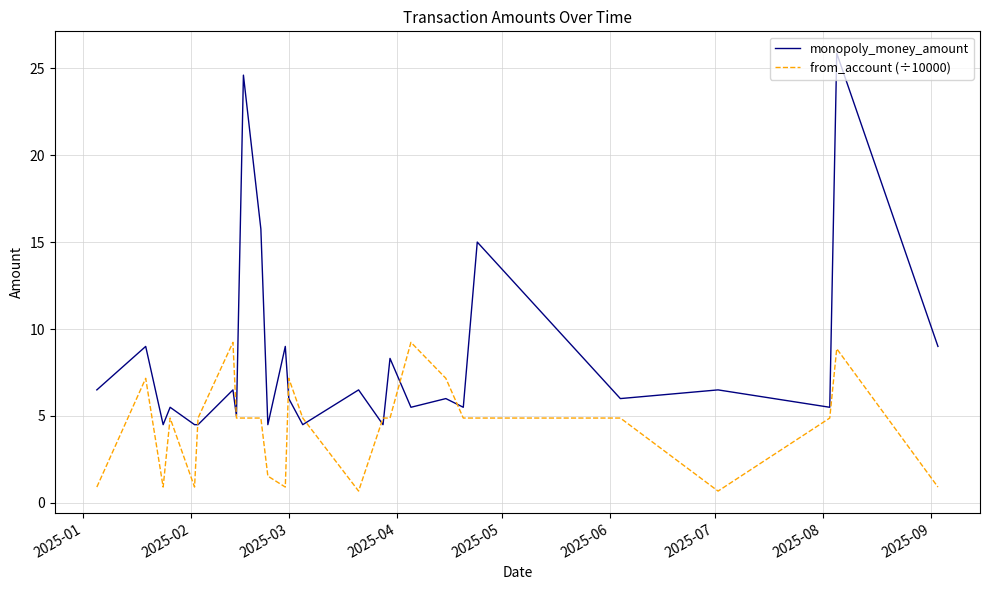

How many interior local peaks does the from_account (÷10000) series have?

4